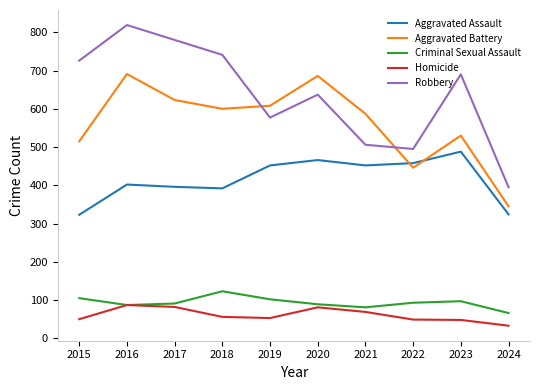

Read the Criminal Sexual Assault value at 2018.

123